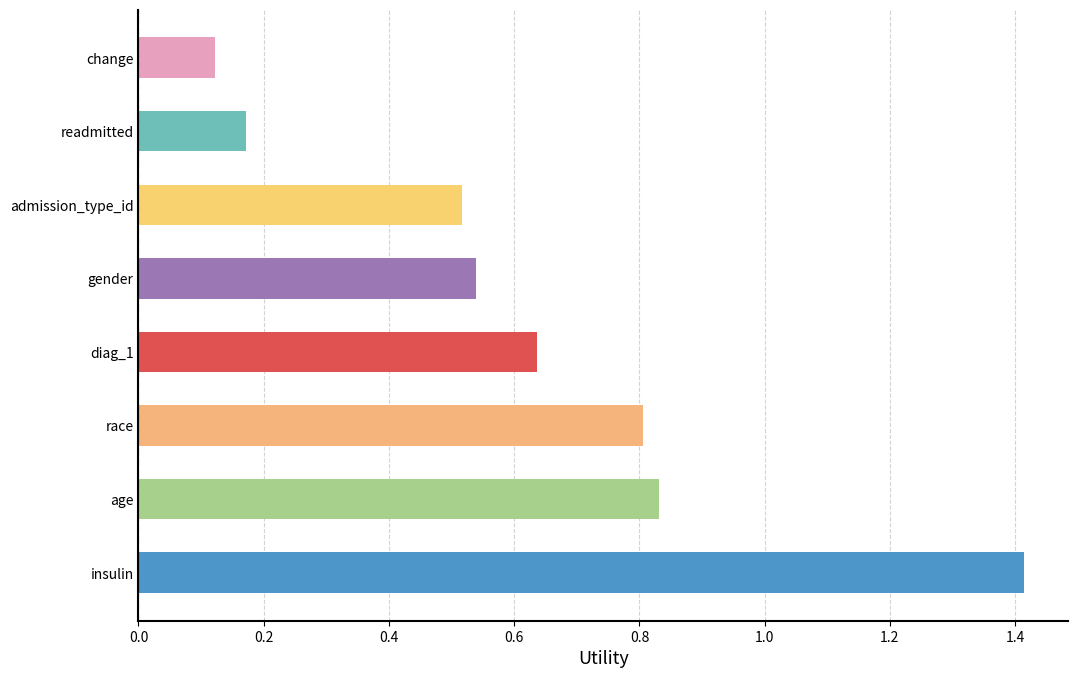

What is the sum of all values?

5.0